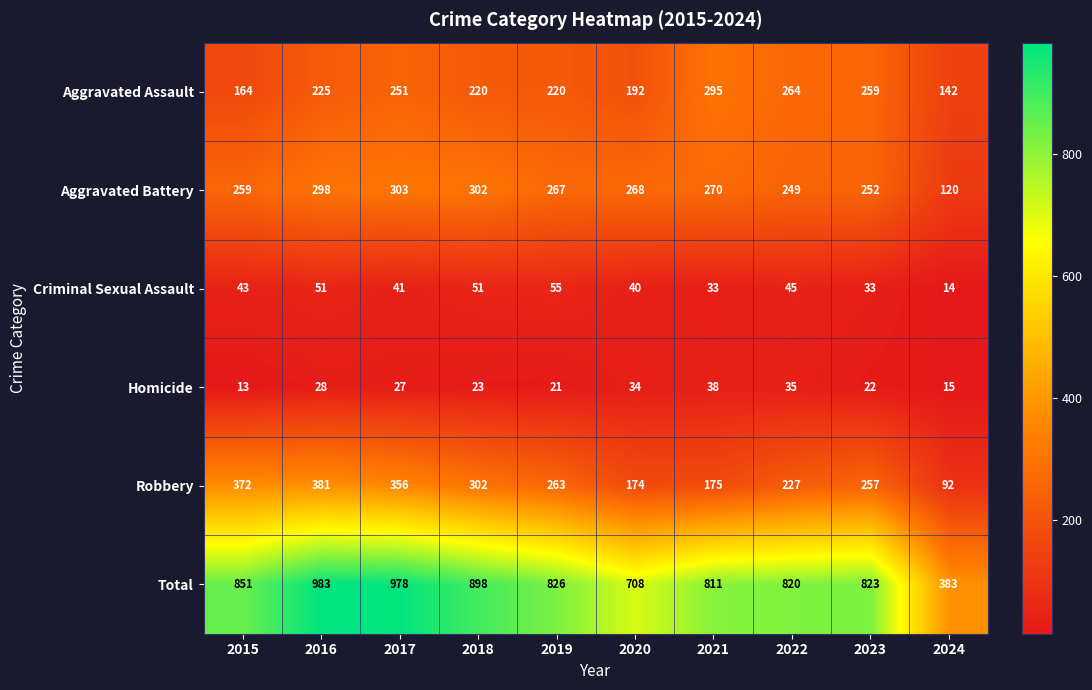

Which label corresponds to the largest value in the chart?

2016